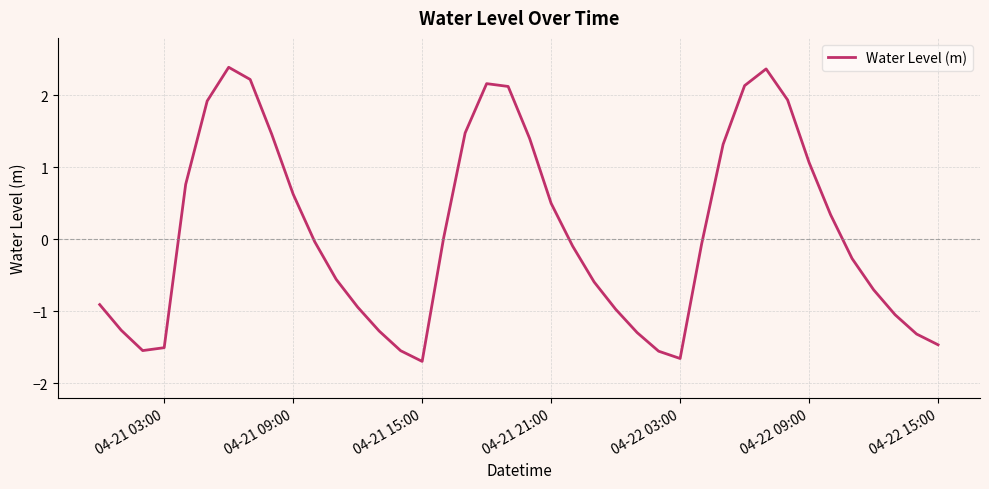

What is the sum of all values?

4.0